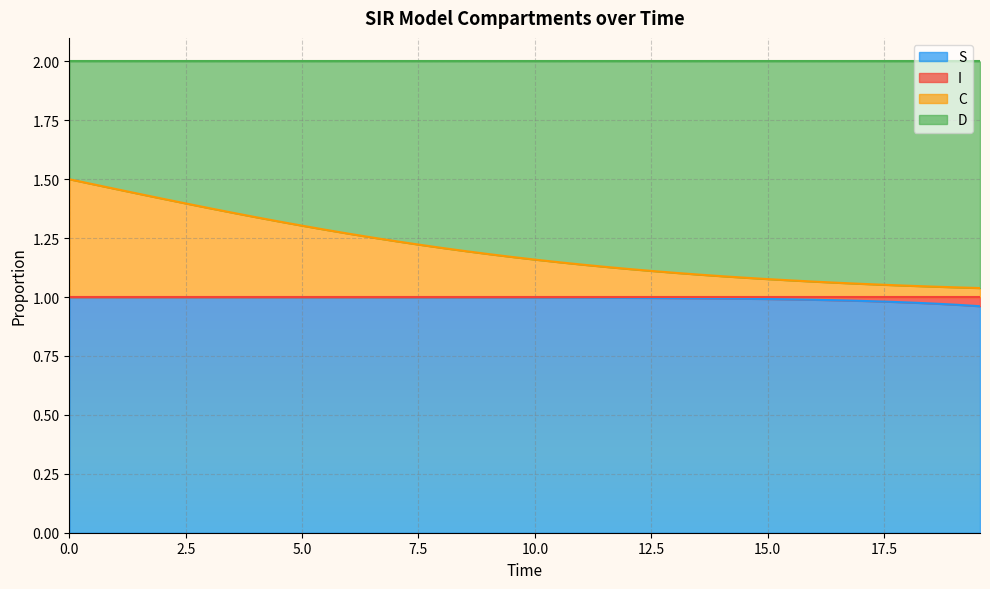

True or false: S has more than 0 points higher than both neighbors.

False